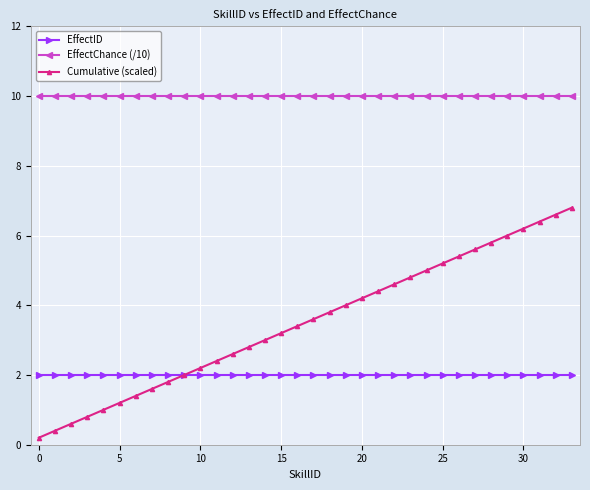

True or false: EffectChance (/10) and EffectID intersect in this chart.

False